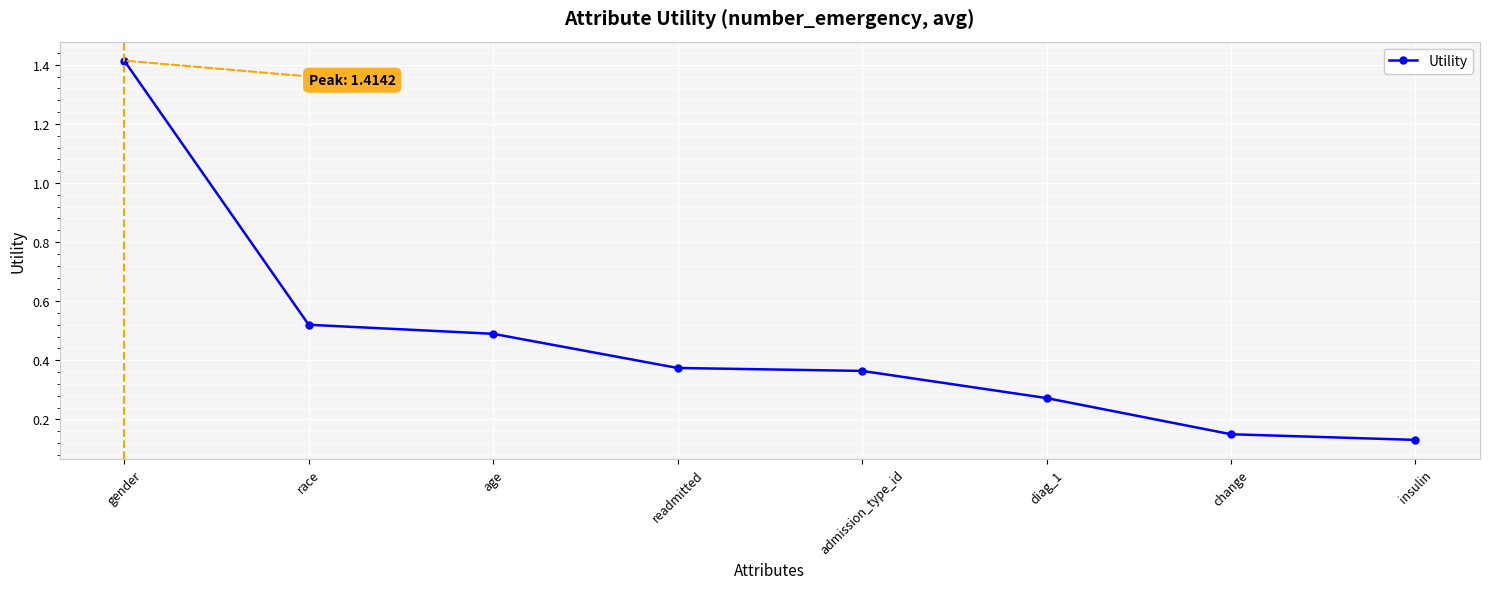

Count the values in the range 0 to 1.

7